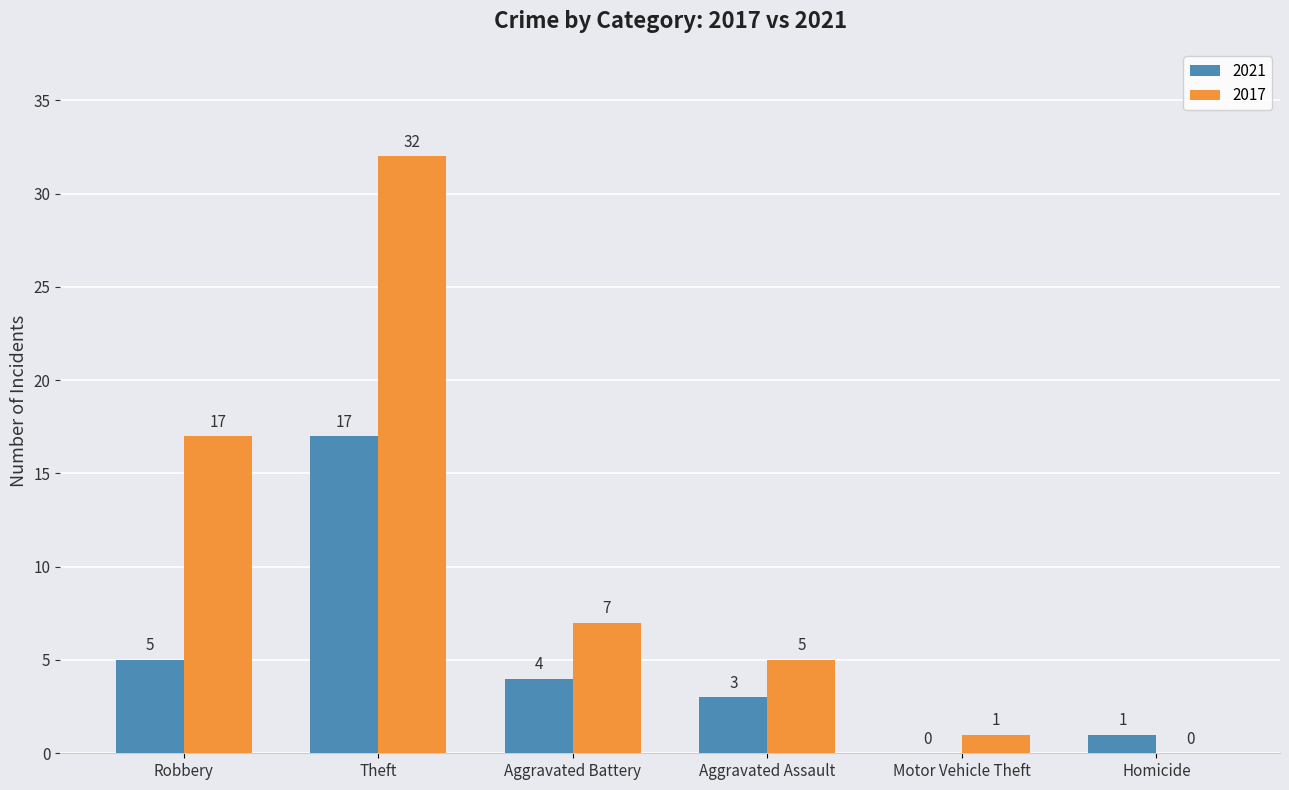

What is the sum of all 2017 values?

62